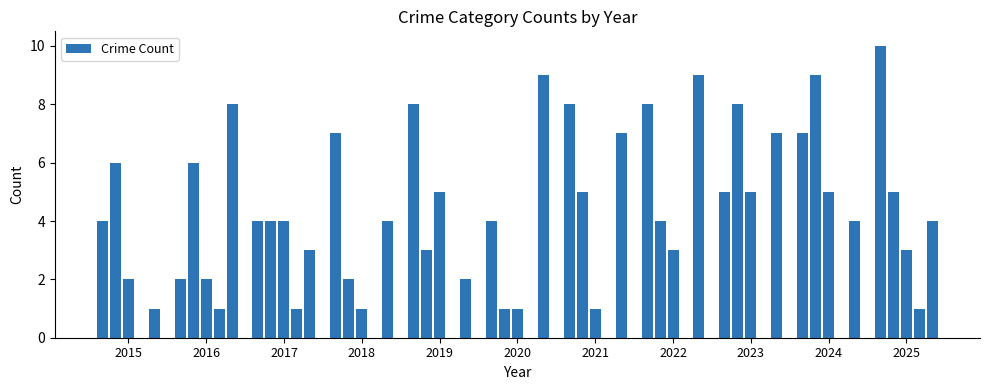

What is the greatest value displayed?

10